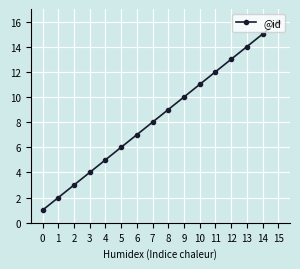

At which label is the value closest to 8?

7